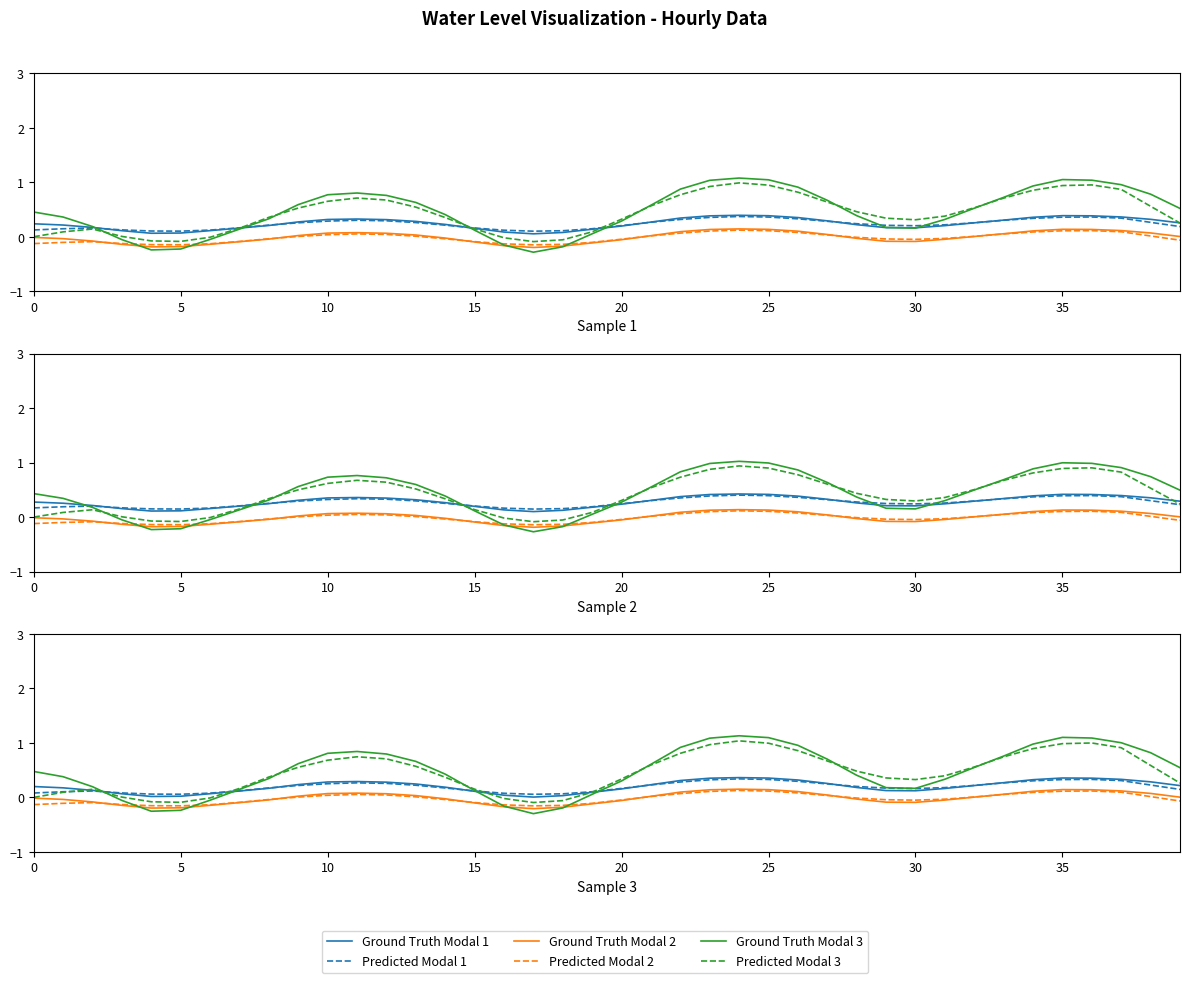

At which label is Predicted Modal 2 closest to 0?

9